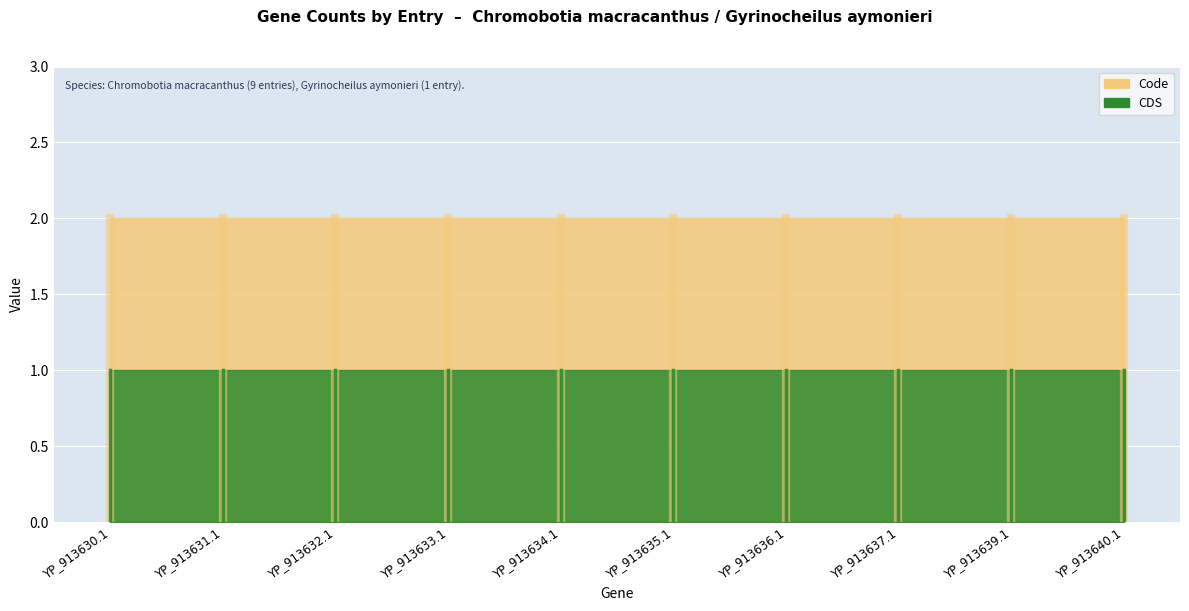

The Code series shows 1 at YP_913639.1. True or false?

False